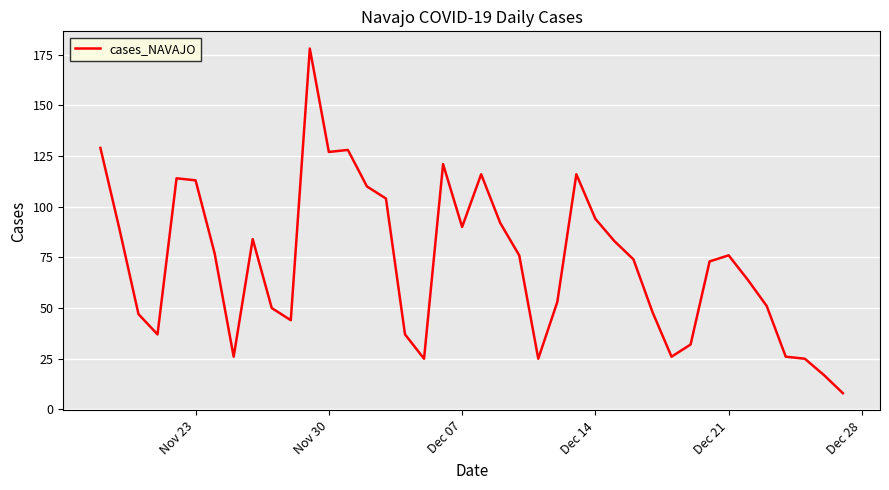

What is the difference between the maximum and minimum values?

170